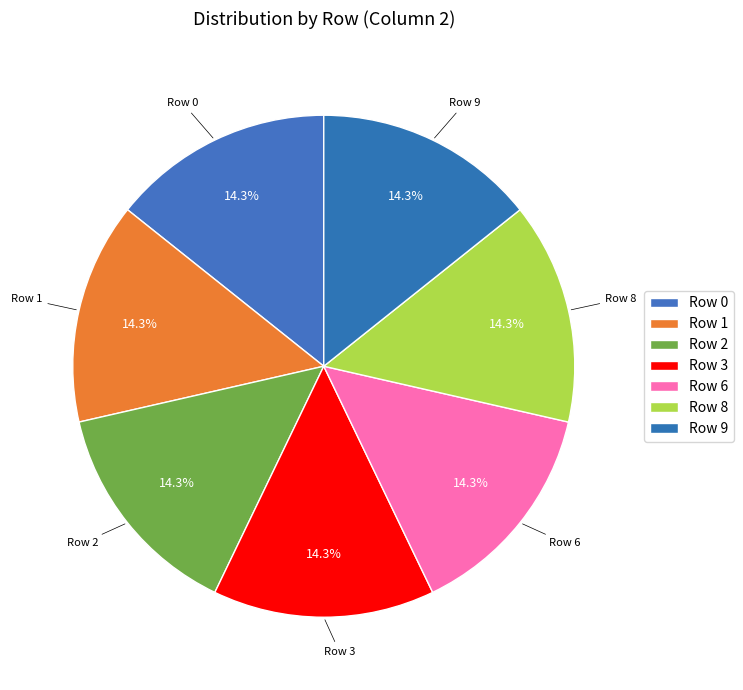

Is there any slice that represents more than half of the pie?

No